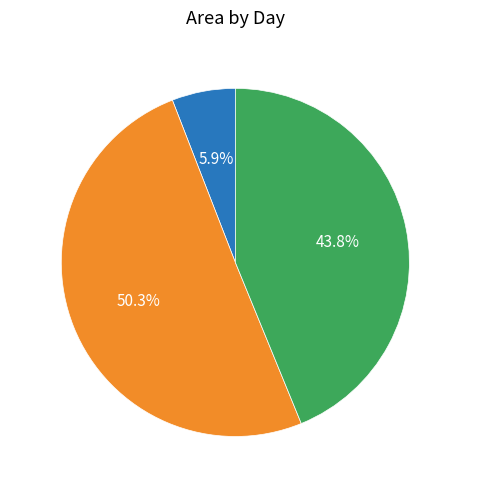

What is the majority slice?

Day 28